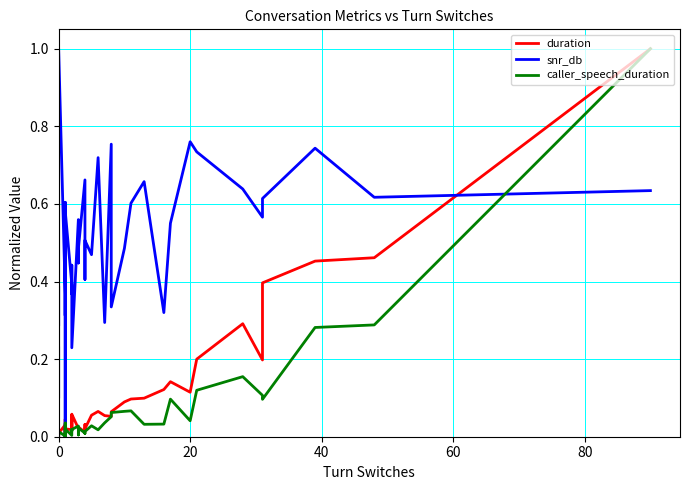

What are all the series names shown in the legend?

duration, snr_db, caller_speech_duration